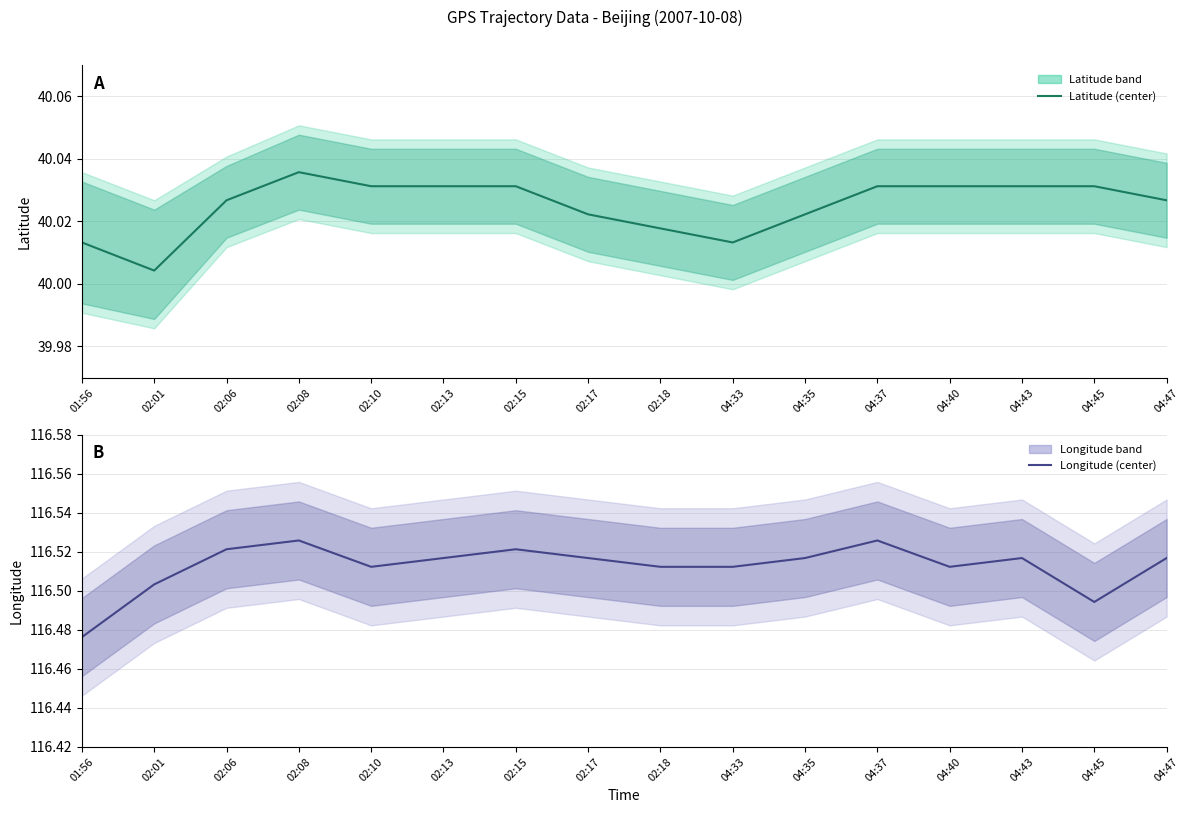

What is the value of the lat_center point at the 1st from the left?

40.0